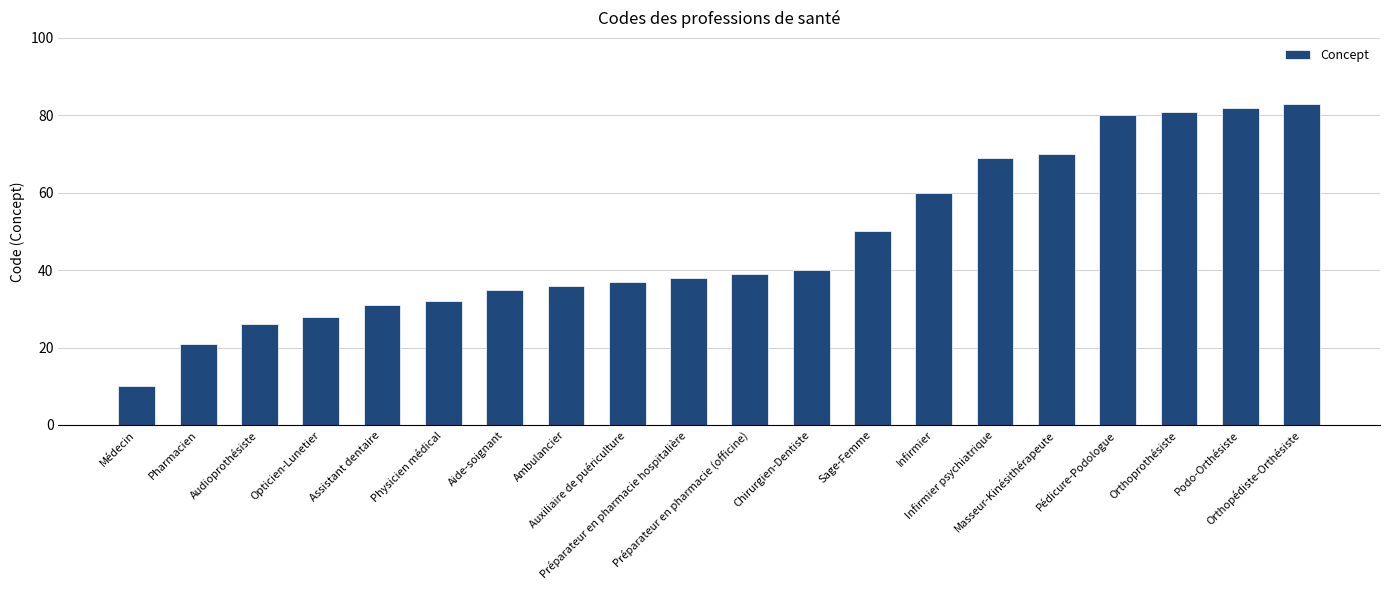

Does the chart contain stacked bars?

No